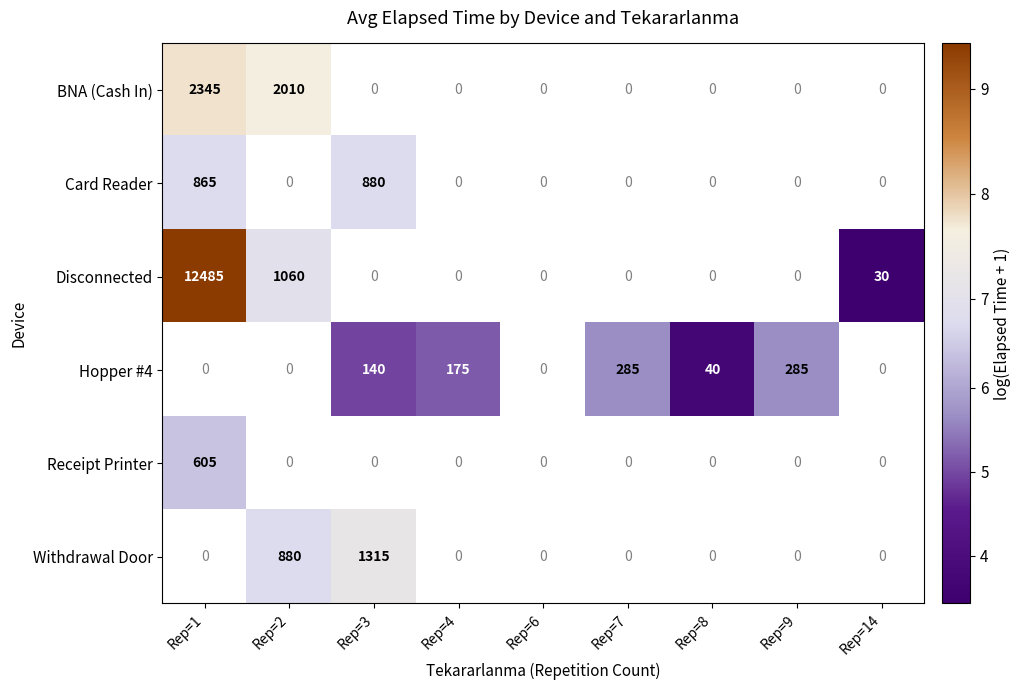

The Hopper #4 series shows 40 at Rep=8. True or false?

True